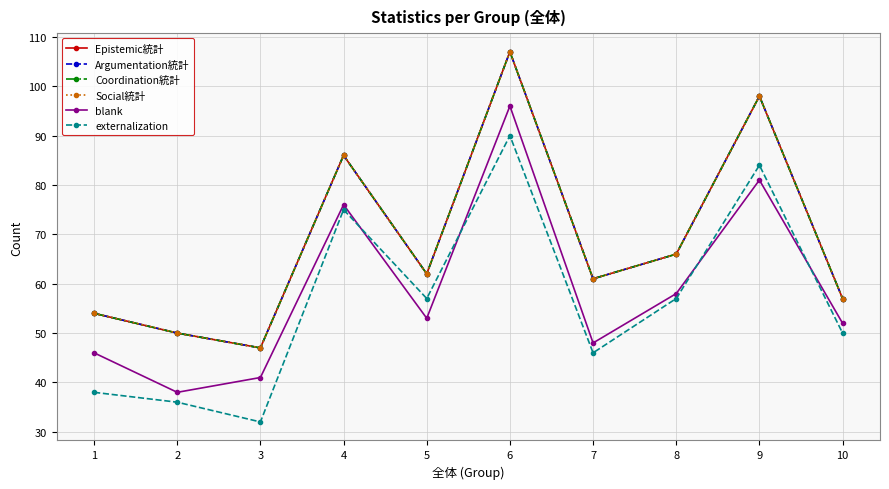

What are all the series names shown in the legend?

Epistemic統計, Argumentation統計, Coordination統計, Social統計, blank, externalization